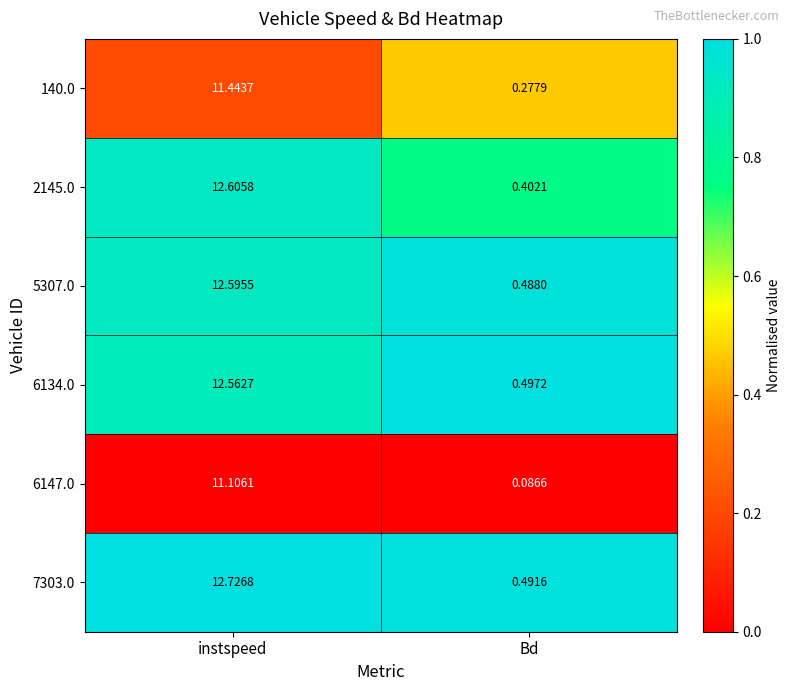

Count the number of data series in this chart.

6